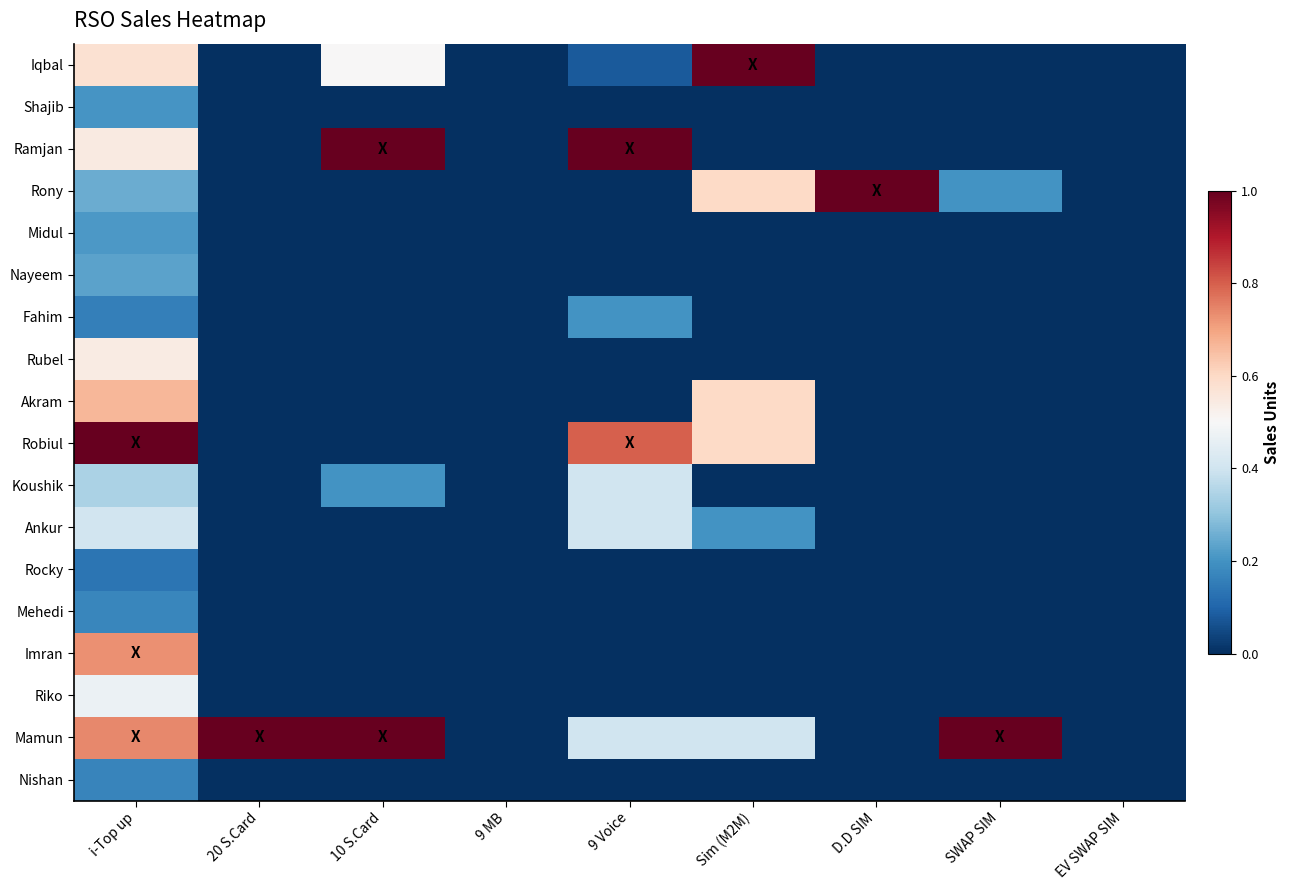

Reading left to right, what are all the values shown in this chart?

Iqbal: i-Top up=0.6	20 S.Card=0.0	10 S.Card=0.5	9 MB=0.0	9 Voice=0.1	Sim (M2M)=1.0	D.D SIM=0.0	SWAP SIM=0.0	EV SWAP SIM=0.0
Shajib: i-Top up=0.2	20 S.Card=0.0	10 S.Card=0.0	9 MB=0.0	9 Voice=0.0	Sim (M2M)=0.0	D.D SIM=0.0	SWAP SIM=0.0	EV SWAP SIM=0.0
Ramjan: i-Top up=0.5	20 S.Card=0.0	10 S.Card=1.0	9 MB=0.0	9 Voice=1.0	Sim (M2M)=0.0	D.D SIM=0.0	SWAP SIM=0.0	EV SWAP SIM=0.0
Rony: i-Top up=0.3	20 S.Card=0.0	10 S.Card=0.0	9 MB=0.0	9 Voice=0.0	Sim (M2M)=0.6	D.D SIM=1.0	SWAP SIM=0.2	EV SWAP SIM=0.0
Midul: i-Top up=0.2	20 S.Card=0.0	10 S.Card=0.0	9 MB=0.0	9 Voice=0.0	Sim (M2M)=0.0	D.D SIM=0.0	SWAP SIM=0.0	EV SWAP SIM=0.0
Nayeem: i-Top up=0.2	20 S.Card=0.0	10 S.Card=0.0	9 MB=0.0	9 Voice=0.0	Sim (M2M)=0.0	D.D SIM=0.0	SWAP SIM=0.0	EV SWAP SIM=0.0
Fahim: i-Top up=0.2	20 S.Card=0.0	10 S.Card=0.0	9 MB=0.0	9 Voice=0.2	Sim (M2M)=0.0	D.D SIM=0.0	SWAP SIM=0.0	EV SWAP SIM=0.0
Rubel: i-Top up=0.5	20 S.Card=0.0	10 S.Card=0.0	9 MB=0.0	9 Voice=0.0	Sim (M2M)=0.0	D.D SIM=0.0	SWAP SIM=0.0	EV SWAP SIM=0.0
Akram: i-Top up=0.7	20 S.Card=0.0	10 S.Card=0.0	9 MB=0.0	9 Voice=0.0	Sim (M2M)=0.6	D.D SIM=0.0	SWAP SIM=0.0	EV SWAP SIM=0.0
Robiul: i-Top up=1.0	20 S.Card=0.0	10 S.Card=0.0	9 MB=0.0	9 Voice=0.8	Sim (M2M)=0.6	D.D SIM=0.0	SWAP SIM=0.0	EV SWAP SIM=0.0
Koushik: i-Top up=0.3	20 S.Card=0.0	10 S.Card=0.2	9 MB=0.0	9 Voice=0.4	Sim (M2M)=0.0	D.D SIM=0.0	SWAP SIM=0.0	EV SWAP SIM=0.0
Ankur: i-Top up=0.4	20 S.Card=0.0	10 S.Card=0.0	9 MB=0.0	9 Voice=0.4	Sim (M2M)=0.2	D.D SIM=0.0	SWAP SIM=0.0	EV SWAP SIM=0.0
Rocky: i-Top up=0.1	20 S.Card=0.0	10 S.Card=0.0	9 MB=0.0	9 Voice=0.0	Sim (M2M)=0.0	D.D SIM=0.0	SWAP SIM=0.0	EV SWAP SIM=0.0
Mehedi: i-Top up=0.2	20 S.Card=0.0	10 S.Card=0.0	9 MB=0.0	9 Voice=0.0	Sim (M2M)=0.0	D.D SIM=0.0	SWAP SIM=0.0	EV SWAP SIM=0.0
Imran: i-Top up=0.7	20 S.Card=0.0	10 S.Card=0.0	9 MB=0.0	9 Voice=0.0	Sim (M2M)=0.0	D.D SIM=0.0	SWAP SIM=0.0	EV SWAP SIM=0.0
Riko: i-Top up=0.5	20 S.Card=0.0	10 S.Card=0.0	9 MB=0.0	9 Voice=0.0	Sim (M2M)=0.0	D.D SIM=0.0	SWAP SIM=0.0	EV SWAP SIM=0.0
Mamun: i-Top up=0.7	20 S.Card=1.0	10 S.Card=1.0	9 MB=0.0	9 Voice=0.4	Sim (M2M)=0.4	D.D SIM=0.0	SWAP SIM=1.0	EV SWAP SIM=0.0
Nishan: i-Top up=0.2	20 S.Card=0.0	10 S.Card=0.0	9 MB=0.0	9 Voice=0.0	Sim (M2M)=0.0	D.D SIM=0.0	SWAP SIM=0.0	EV SWAP SIM=0.0